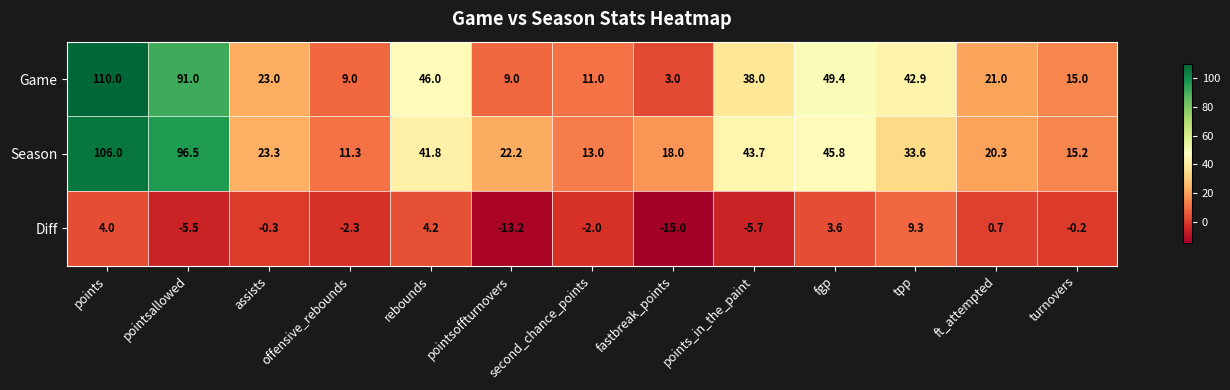

The value of Season at points is 145.2. True or false?

False